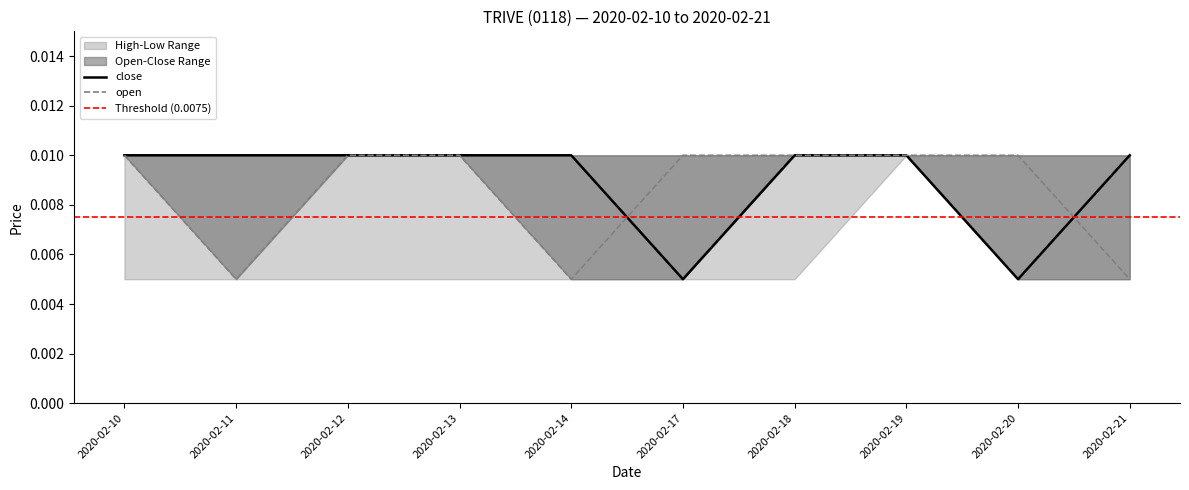

Which has a higher value, 2020-02-11 or 2020-02-14?

2020-02-11